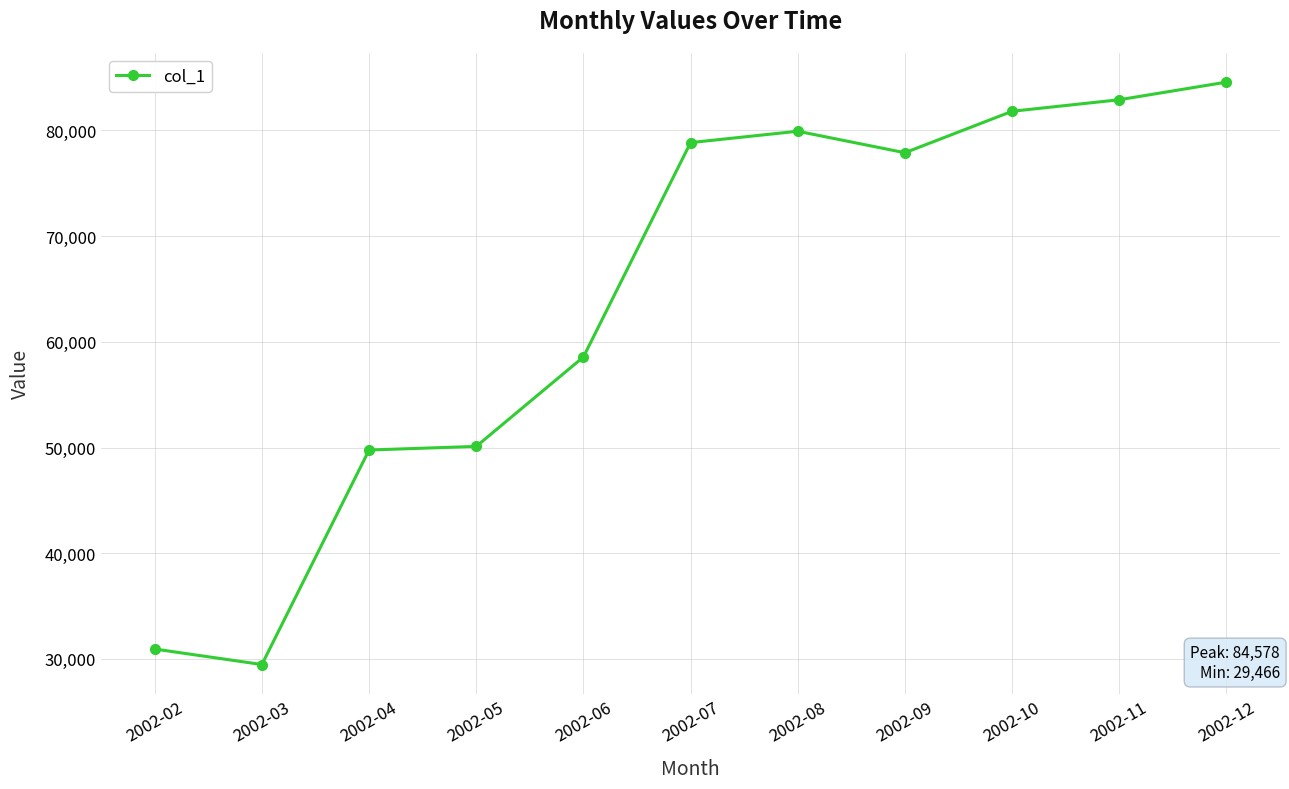

What is the difference between the values at 2002-10 and 2002-12?

2760